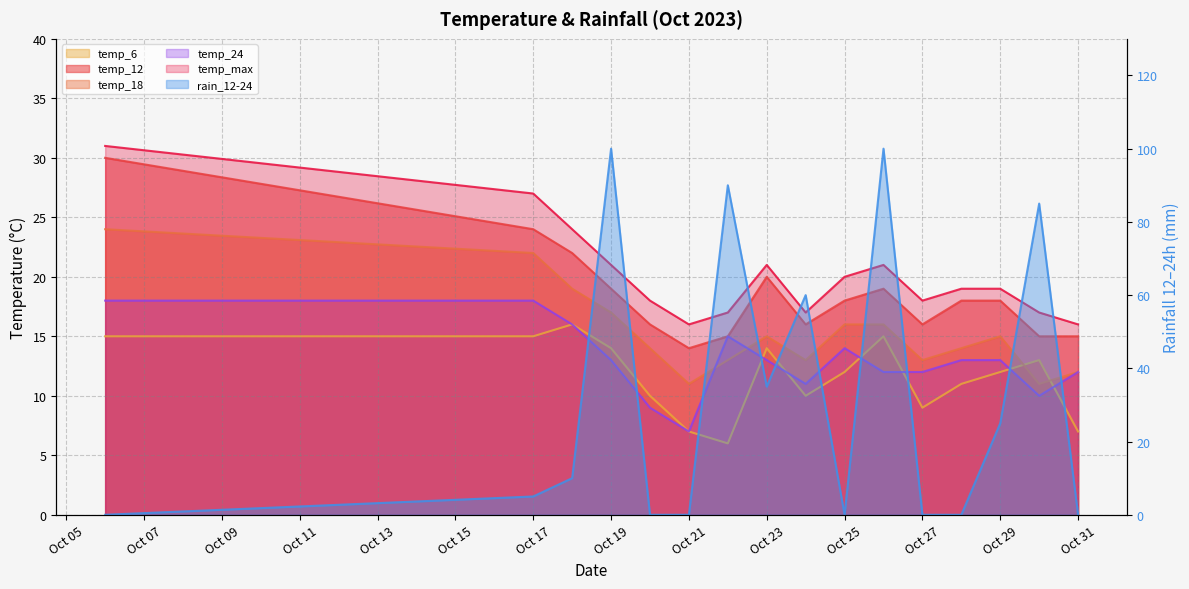

How many intersections are there between temp_12 and rain_12-24?

8